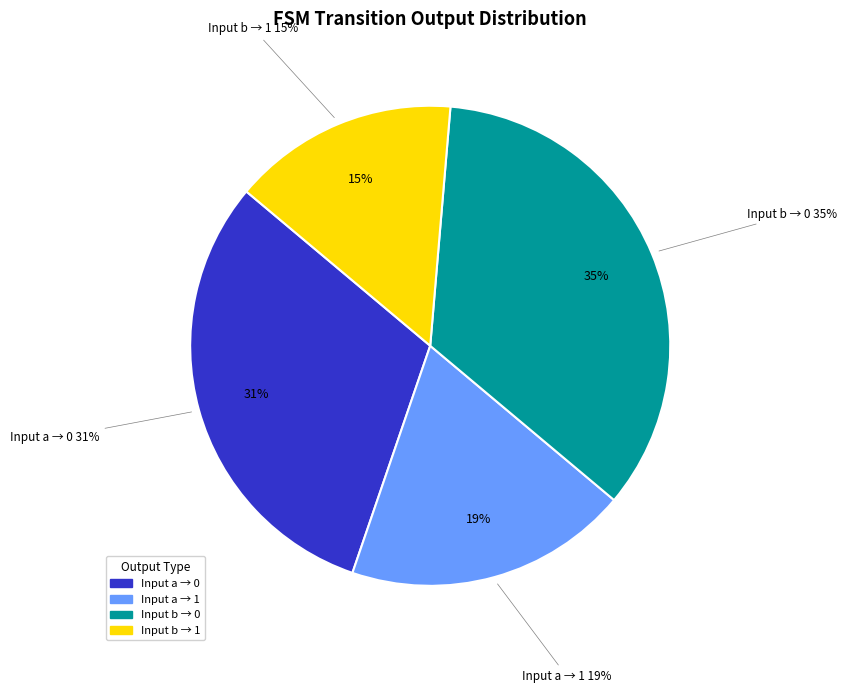

Does a-output-1 account for over 50% of the chart?

No